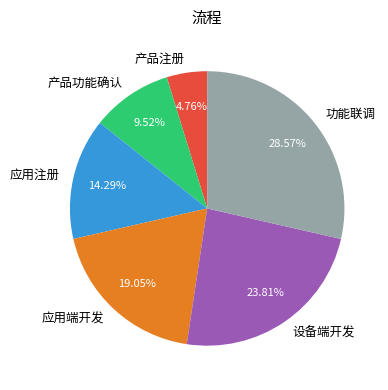

To the nearest percent, what is the combined percentage of 设备端开发 and 应用端开发?

43%